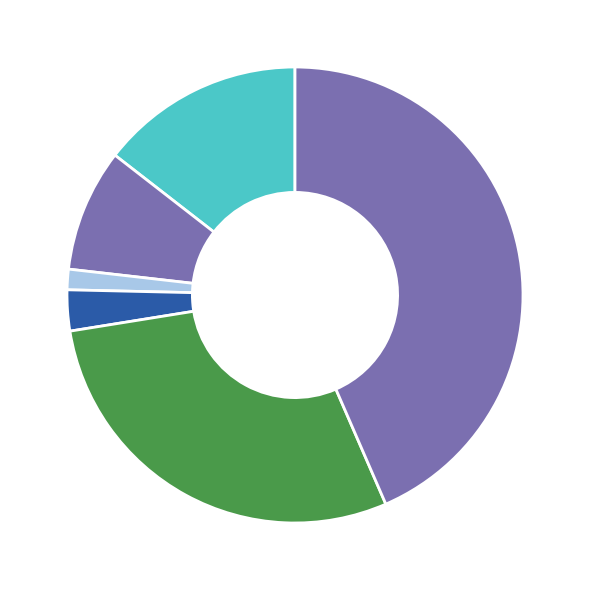

Count the number of slices in the pie.

6